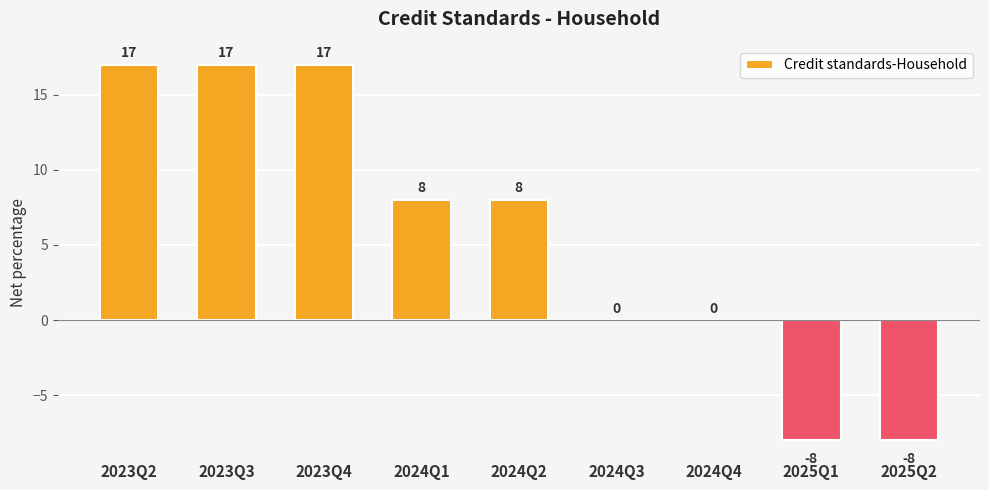

Approximately how many times larger is the value at 2024Q1 compared to 2023Q2?

0.5